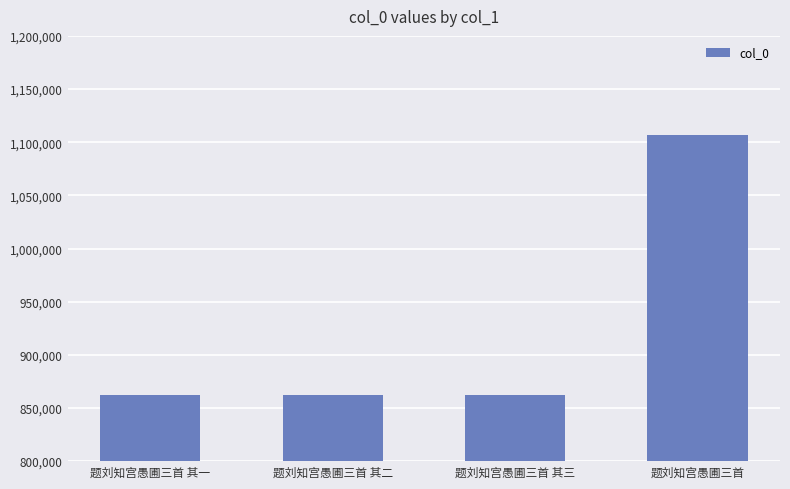

Are the bars horizontal?

No